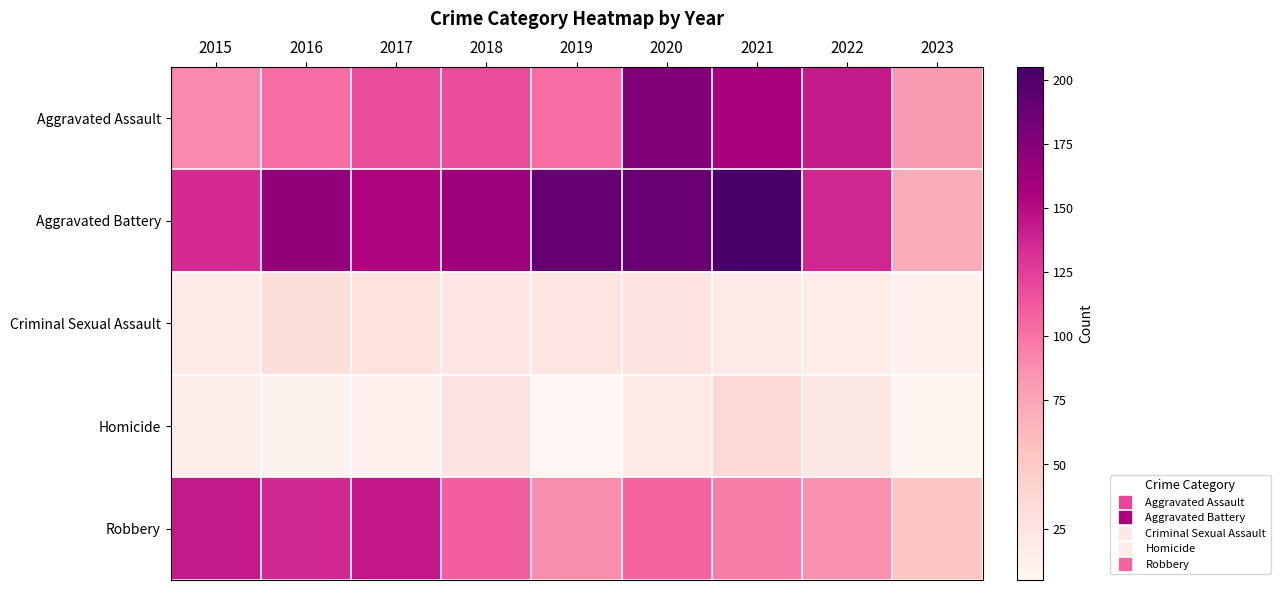

Reading left to right, transcribe all the data shown in this chart.

Aggravated Assault: 2015=89	2016=103	2017=118	2018=118	2019=103	2020=176	2021=157	2022=142	2023=83
Aggravated Battery: 2015=134	2016=168	2017=154	2018=163	2019=190	2020=188	2021=205	2022=137	2023=72
Criminal Sexual Assault: 2015=18	2016=32	2017=28	2018=23	2019=24	2020=25	2021=19	2022=17	2023=11
Homicide: 2015=15	2016=10	2017=11	2018=26	2019=5	2020=19	2021=37	2022=22	2023=7
Robbery: 2015=143	2016=137	2017=144	2018=110	2019=88	2020=107	2021=95	2022=86	2023=53